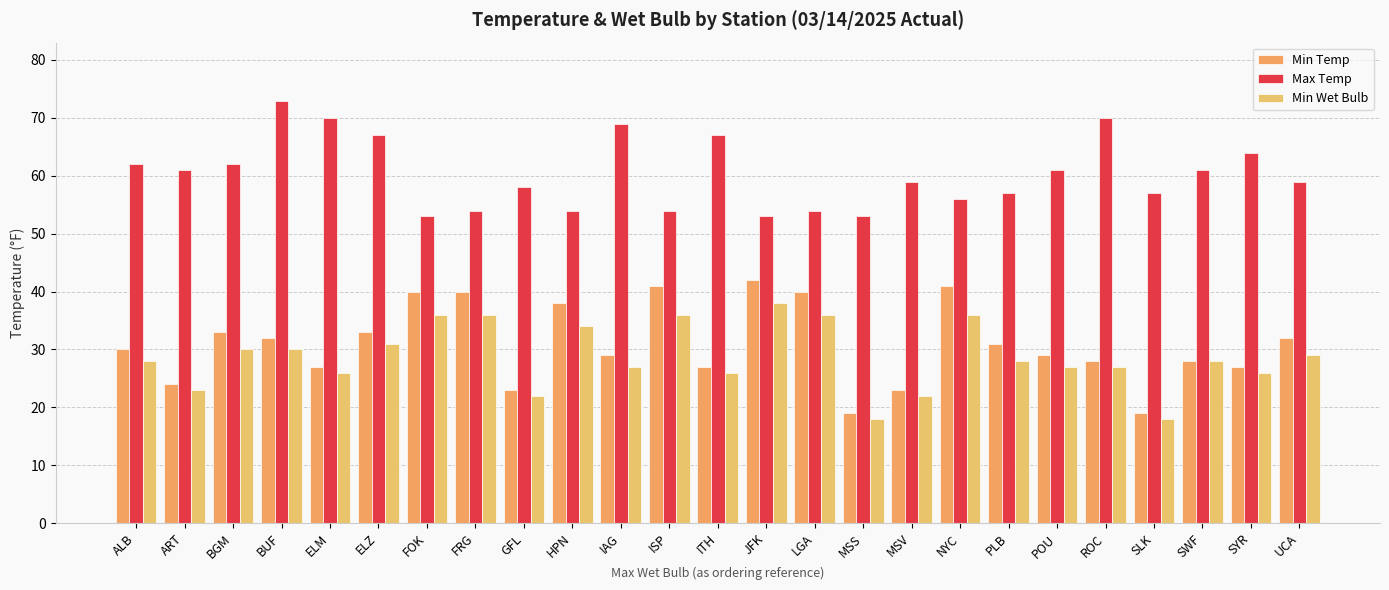

Which label corresponds to the smallest value in the chart?

MSS